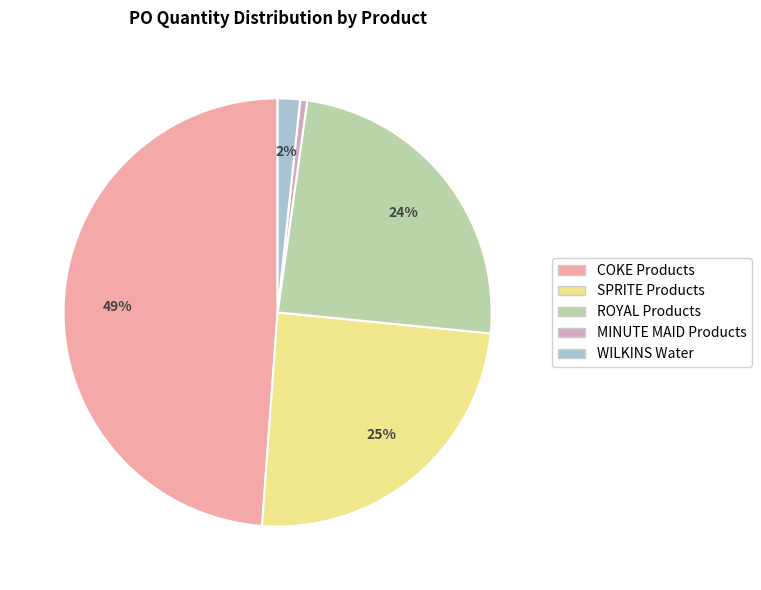

Is there any slice that represents more than half of the pie?

No